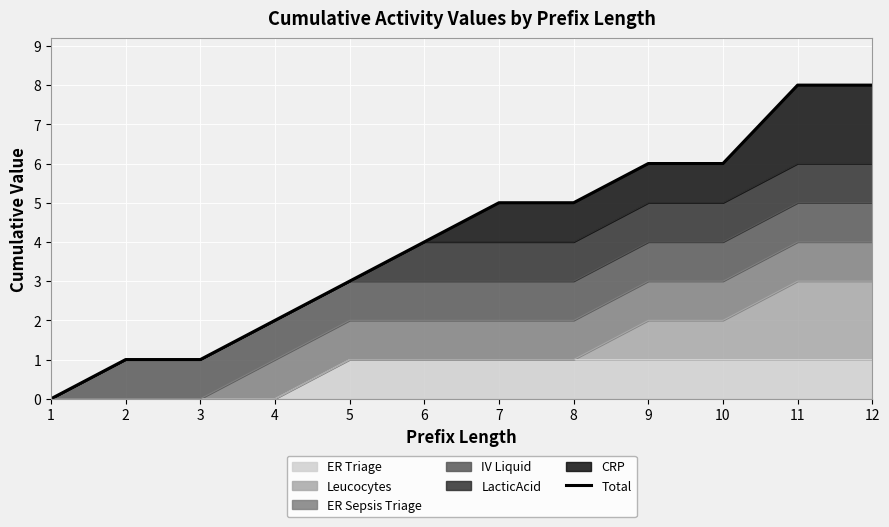

Where does the data first go above 5?

9